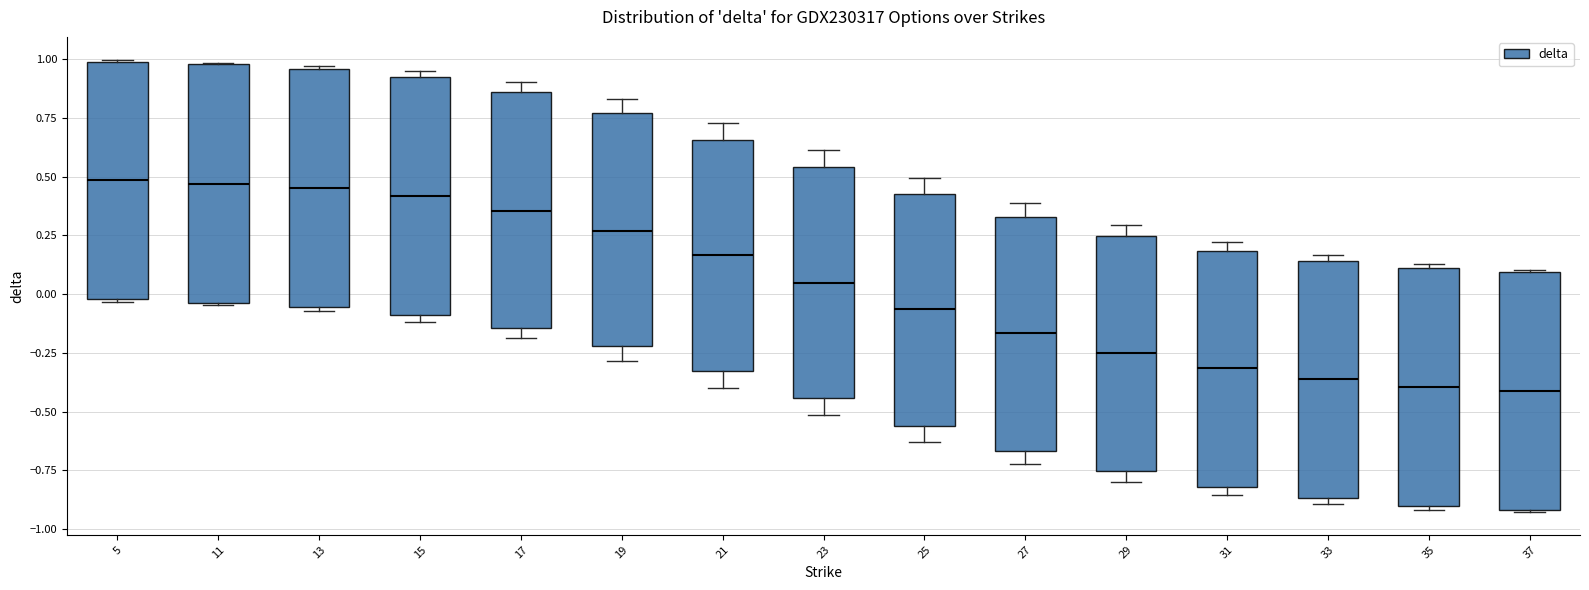

Where does the lower whisker of the box at x = 25 end on the y-axis? The values are not printed on the chart, so give them approximately, as read against the axis.

-0.65